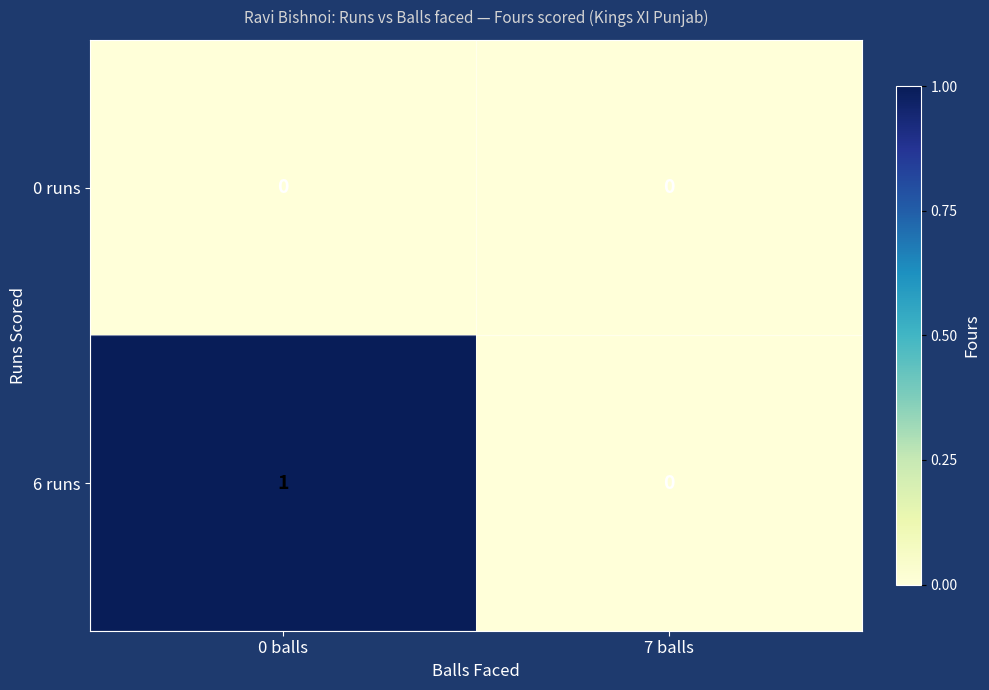

Rank the series by their average value, from highest to lowest.

6 runs, 0 runs